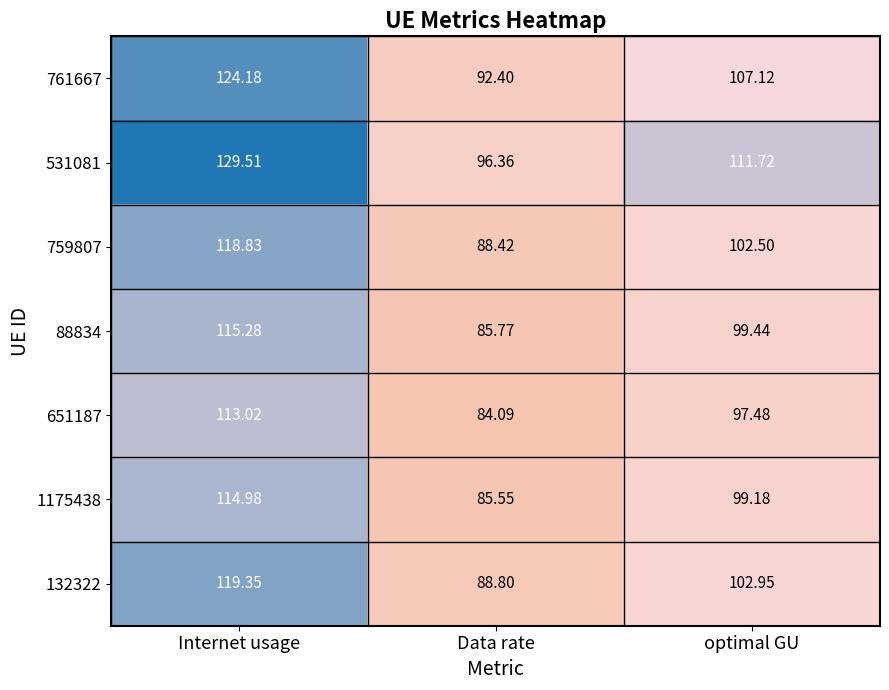

What is the spread (max minus min) of values at Internet usage?

16.5